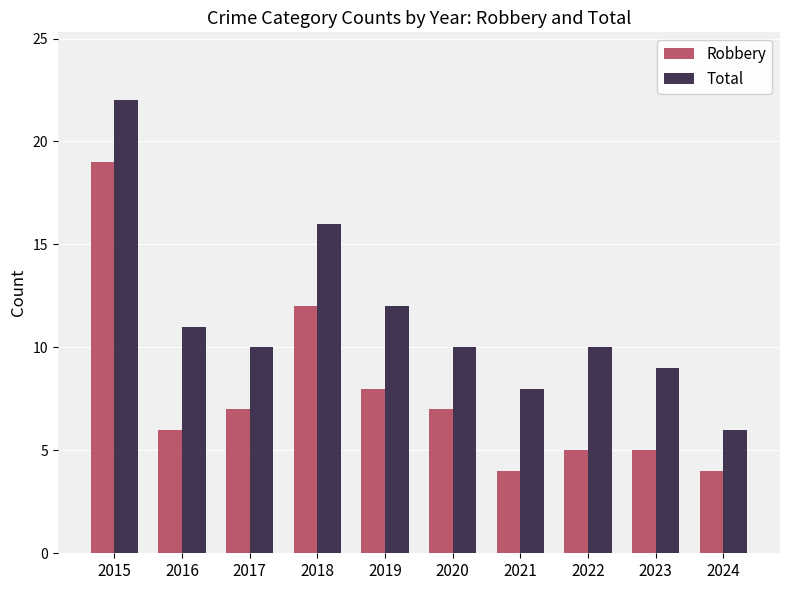

Where is Robbery nearest to the value 11?

2018